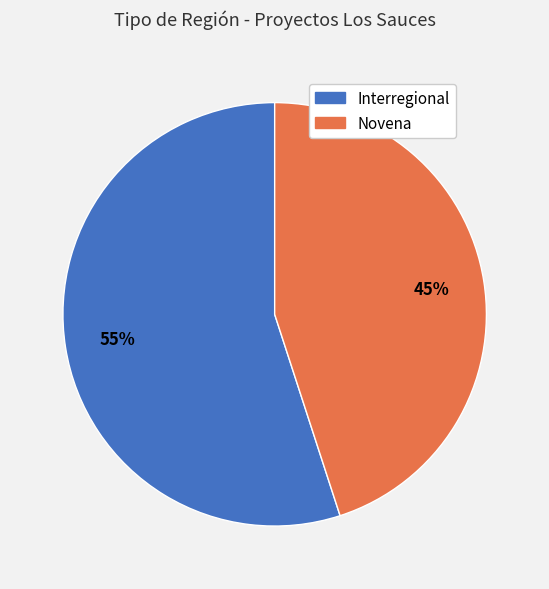

The Interregional slice represents 55% of the pie. True or false?

True